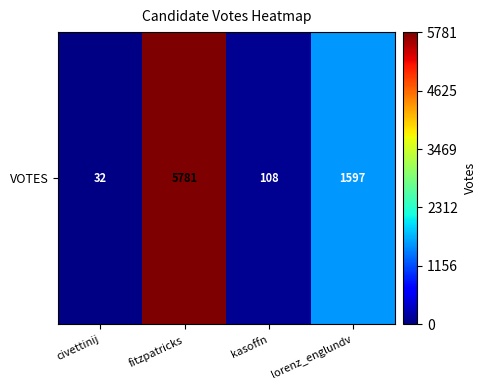

List the labels in order of value, smallest first.

civettinij, kasoffn, lorenz_englundv, fitzpatricks